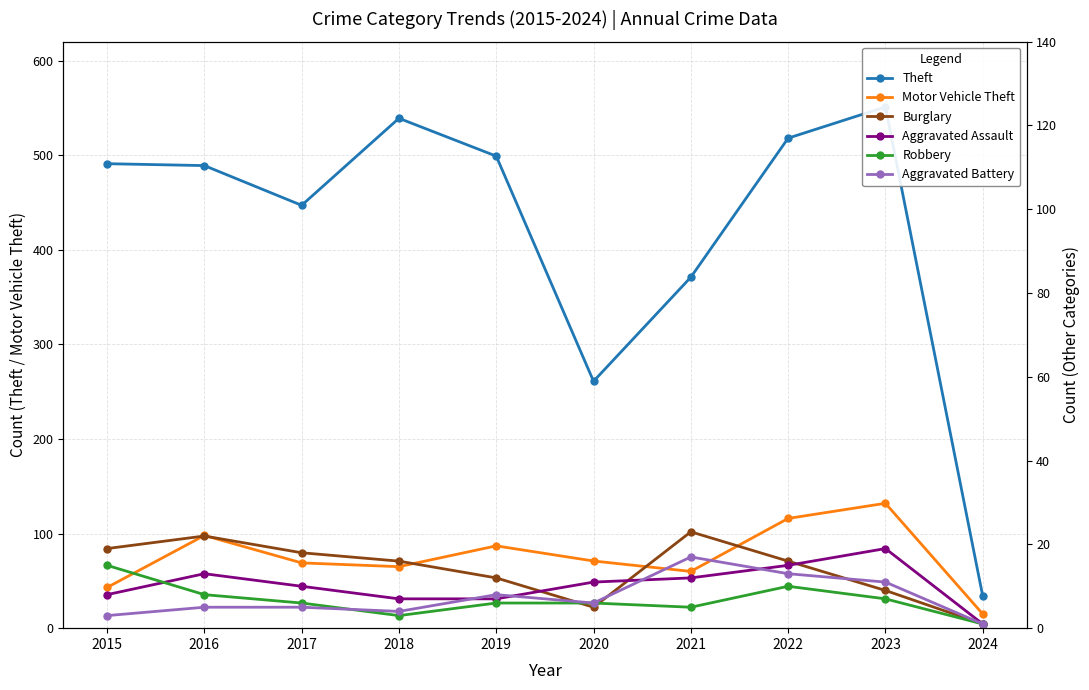

What is the minimum value for Aggravated Assault?

1